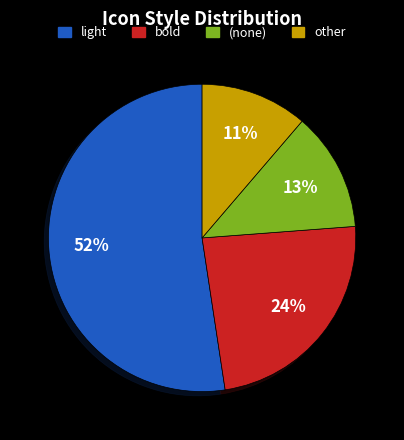

To the nearest percent, what is the average slice percentage?

25%